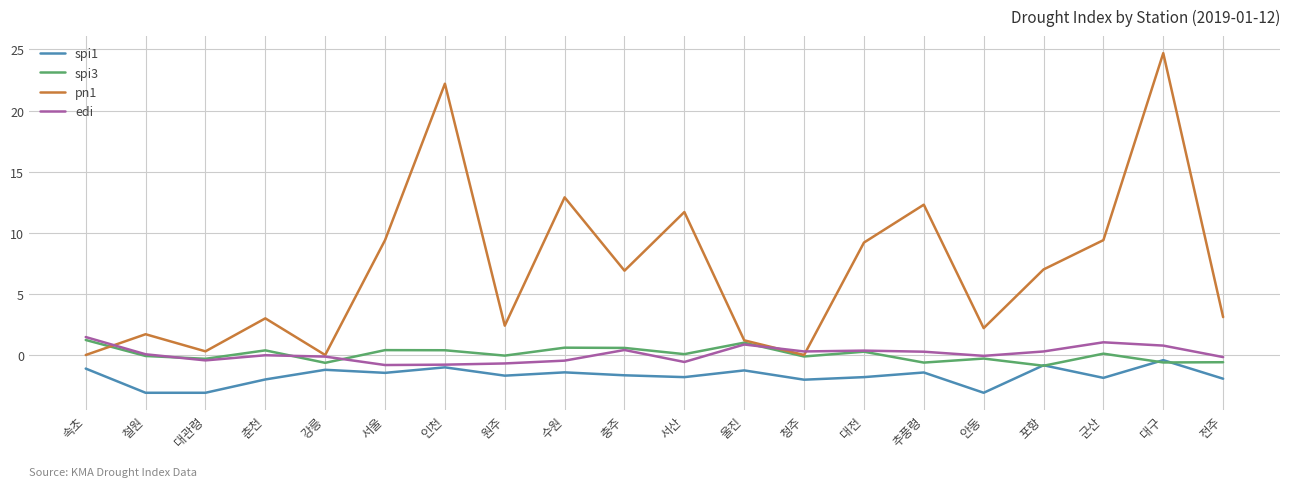

Between 울진 and 포항, which series saw the biggest shift?

pn1